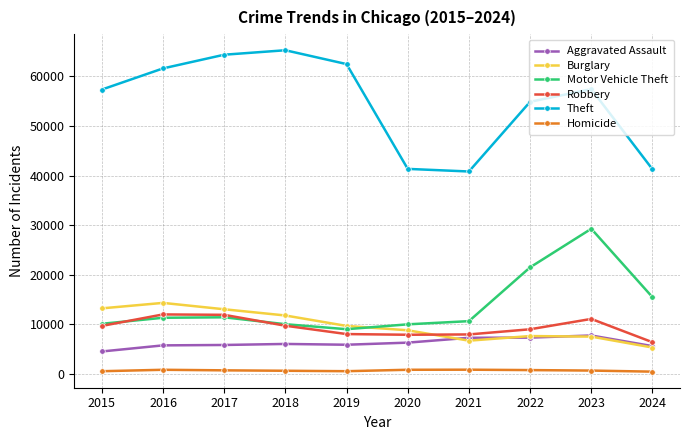

Where does the Theft series first go above 57437?

2016